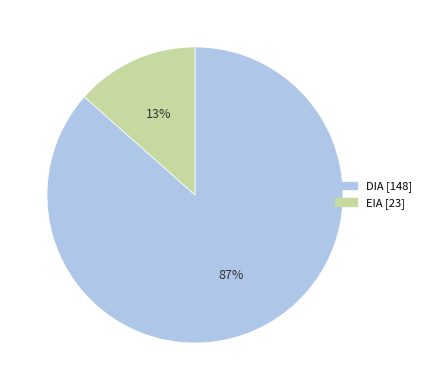

Count the number of slices in the pie.

2